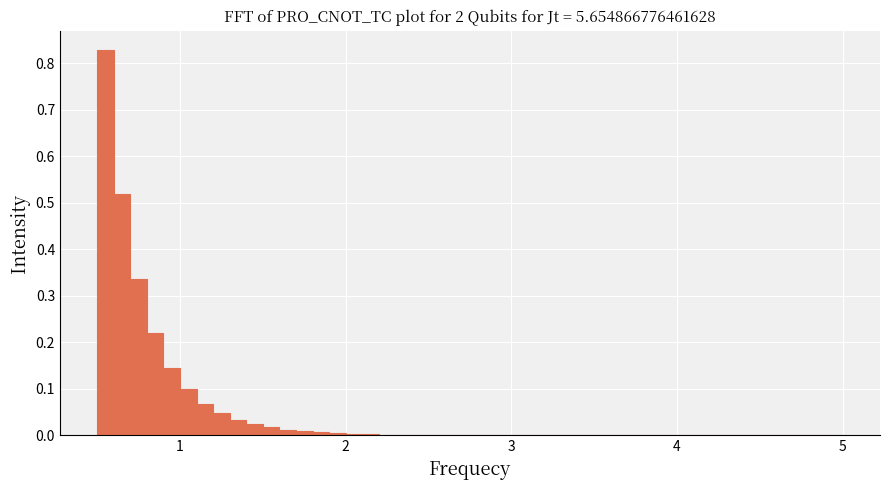

Read against the x-axis, roughly where is the centre of the tallest bar?

0.6